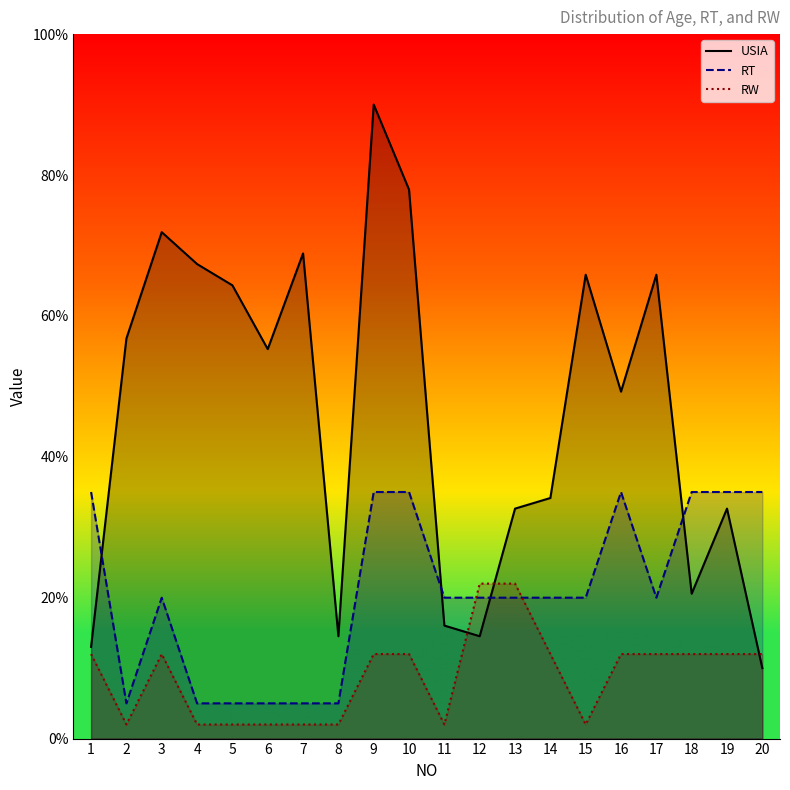

What is the value of the RW point at the 10th from the left?

12.0